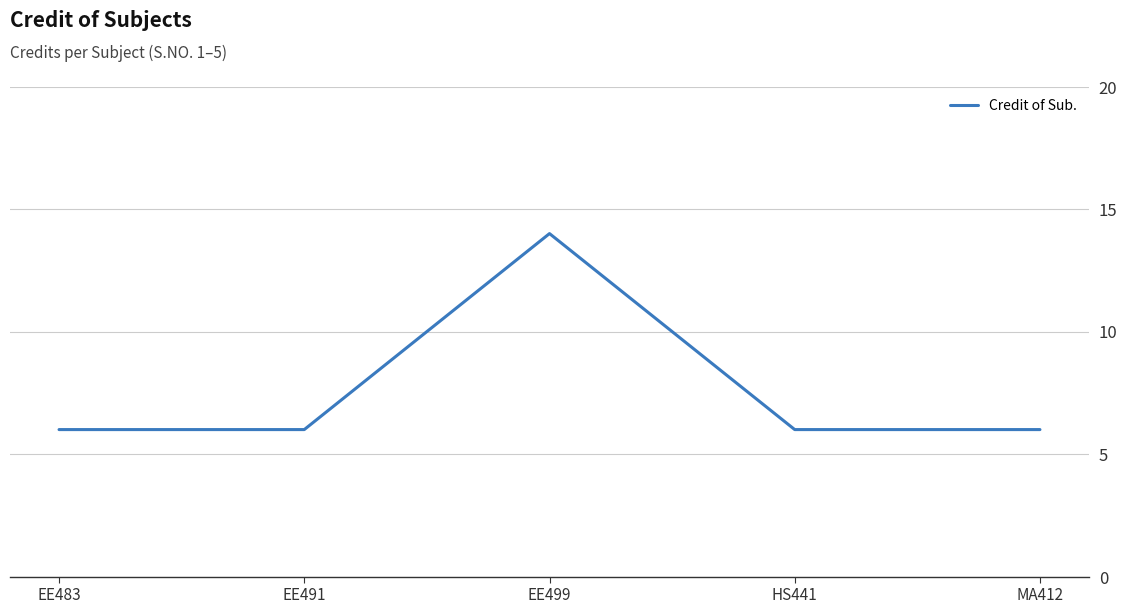

What position from the right is HS441?

2